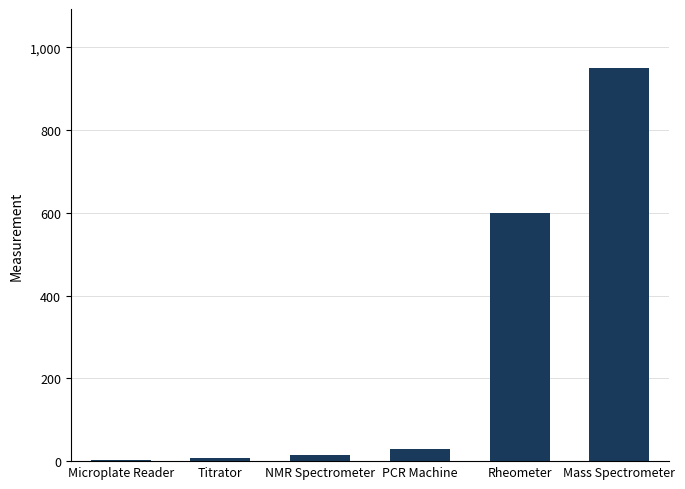

True or false: the data shows 950.0 at Mass Spectrometer.

True